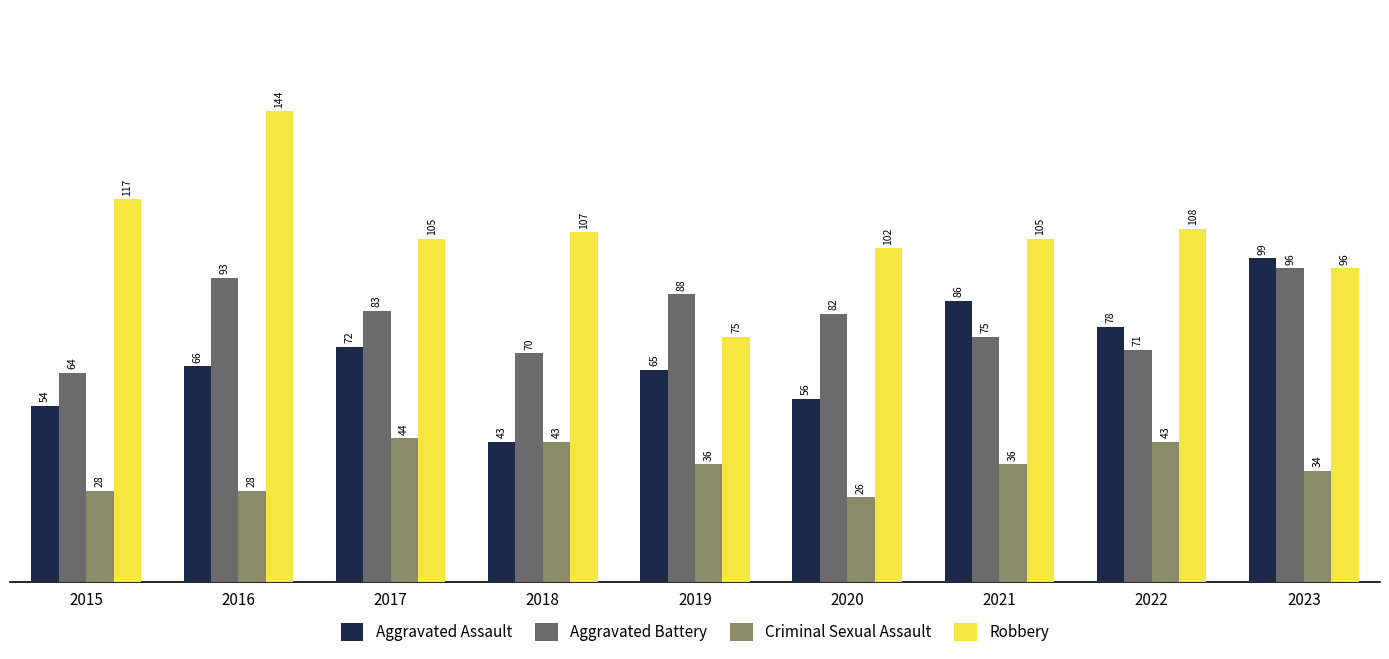

The value of Aggravated Battery at 2016 is 93. True or false?

True